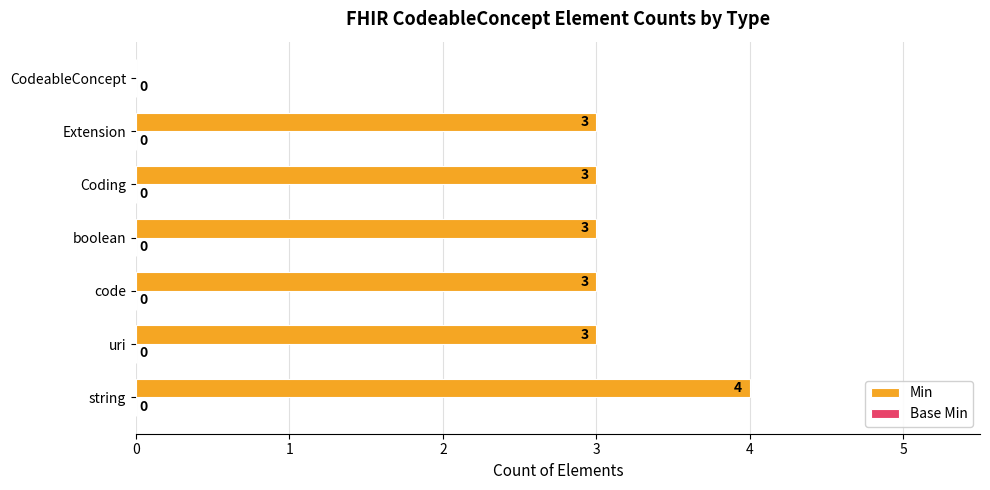

Is it true that the value at CodeableConcept is 0?

True